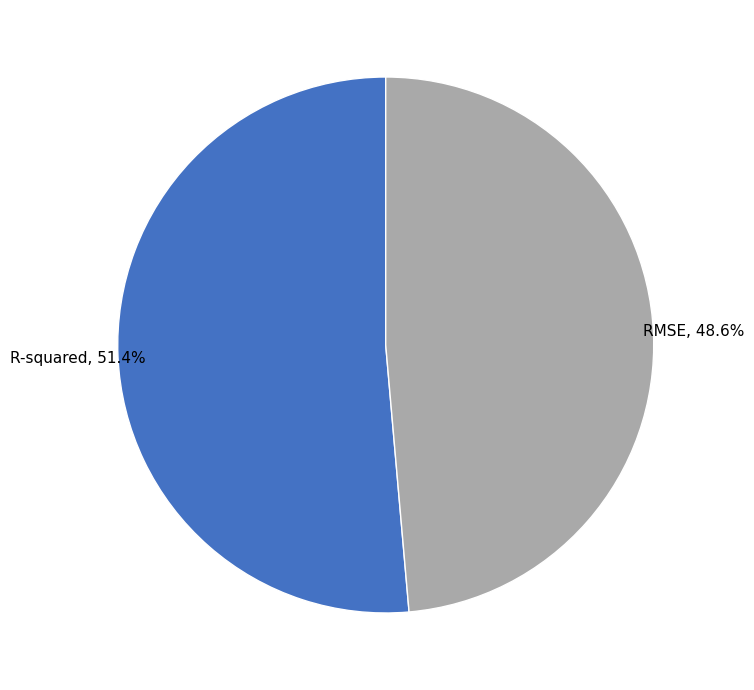

To the nearest percent, what percentage of the pie is R-squared?

51%